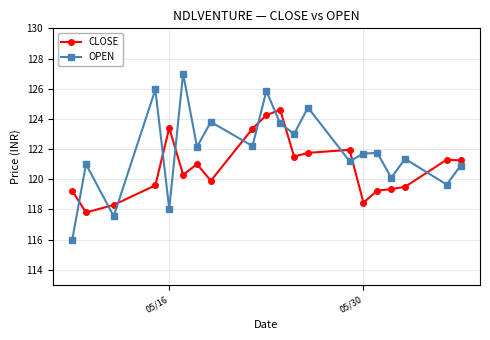

How many values in the CLOSE series are below 121?

10